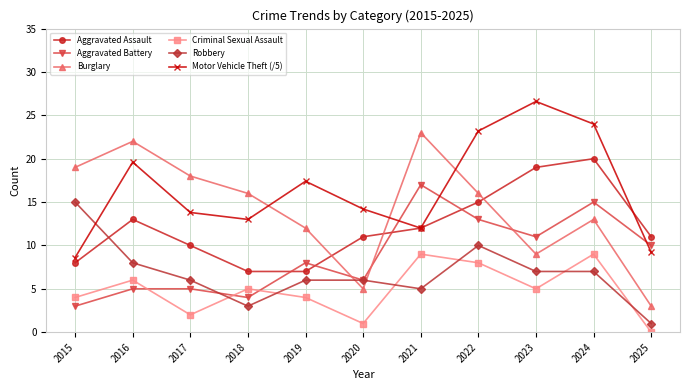

Where is the first local maximum for Burglary?

2016